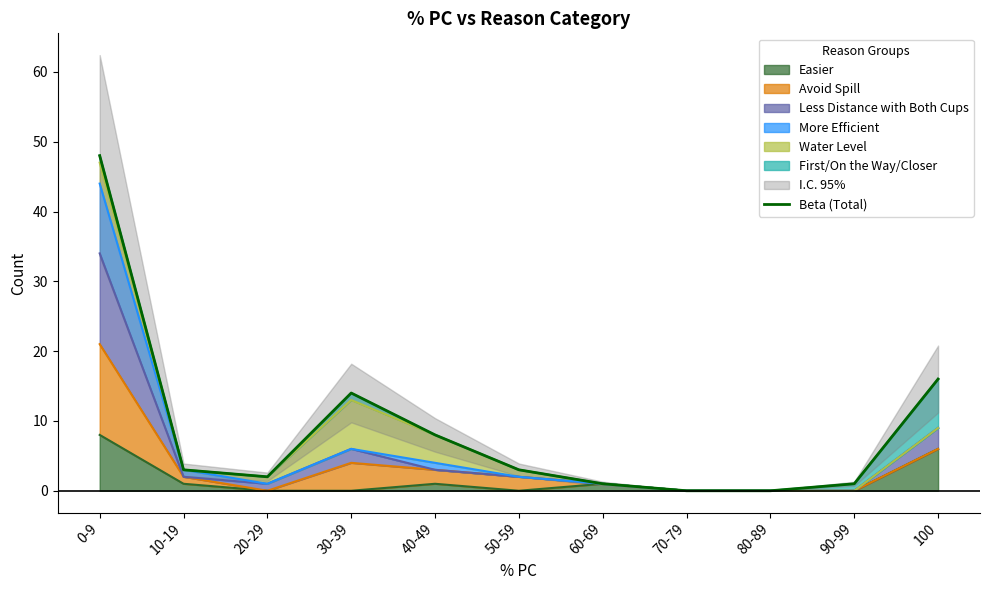

Rank the categories by value from highest to lowest.

0-9, 100, 30-39, 40-49, 10-19, 50-59, 20-29, 60-69, 90-99, 70-79, 80-89